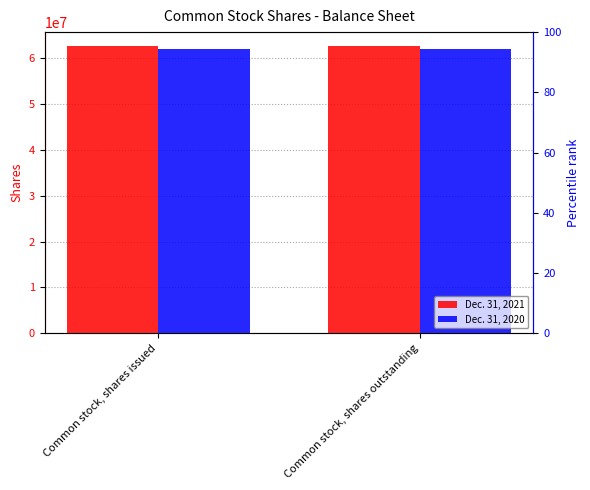

What is the label of the 2nd bar from the right?

Common stock, shares issued